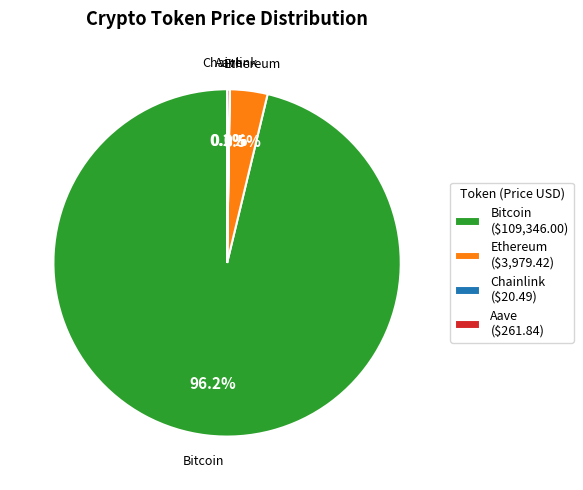

What percentage is NOT represented by Ethereum ($3,979.42)?

96.5%